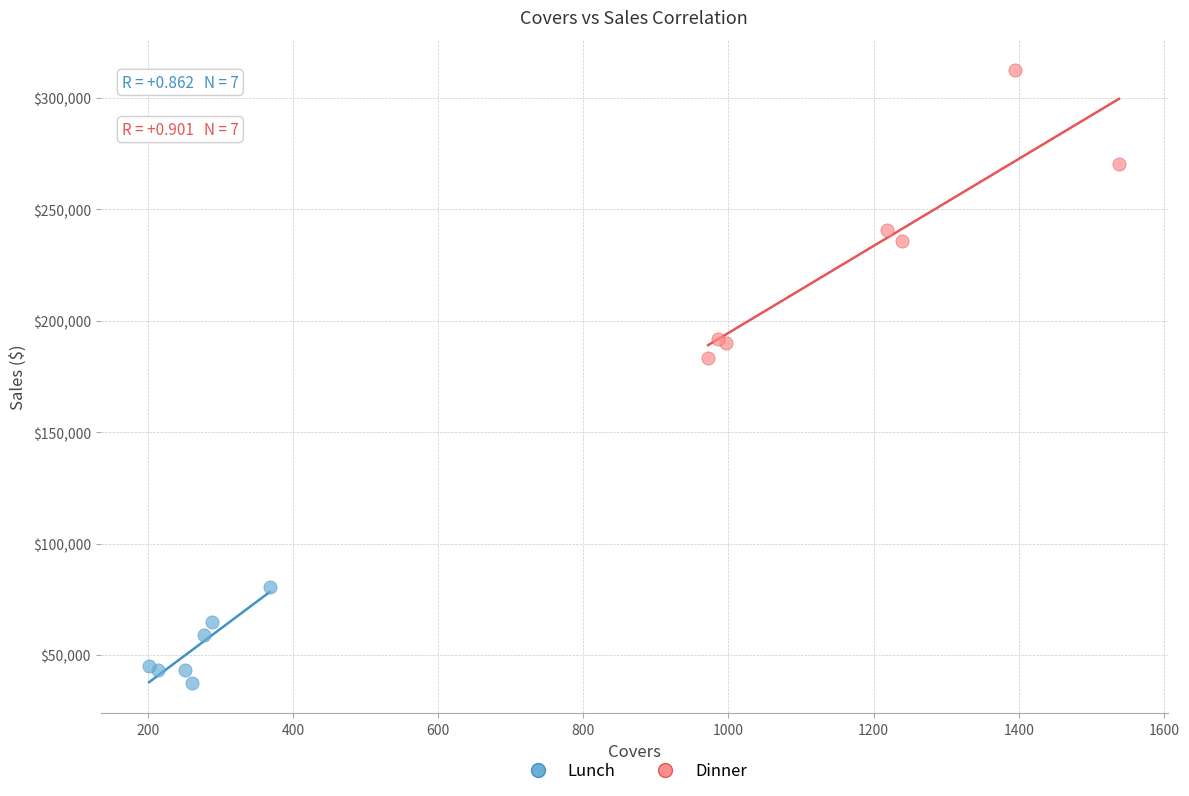

Which series contains the lowest Y value?

Lunch